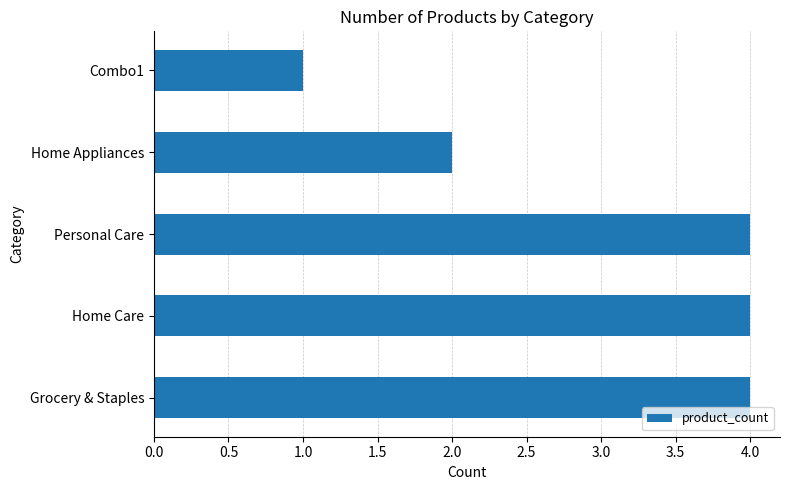

The chart shows a value of 4 at Grocery & Staples. True or false?

True